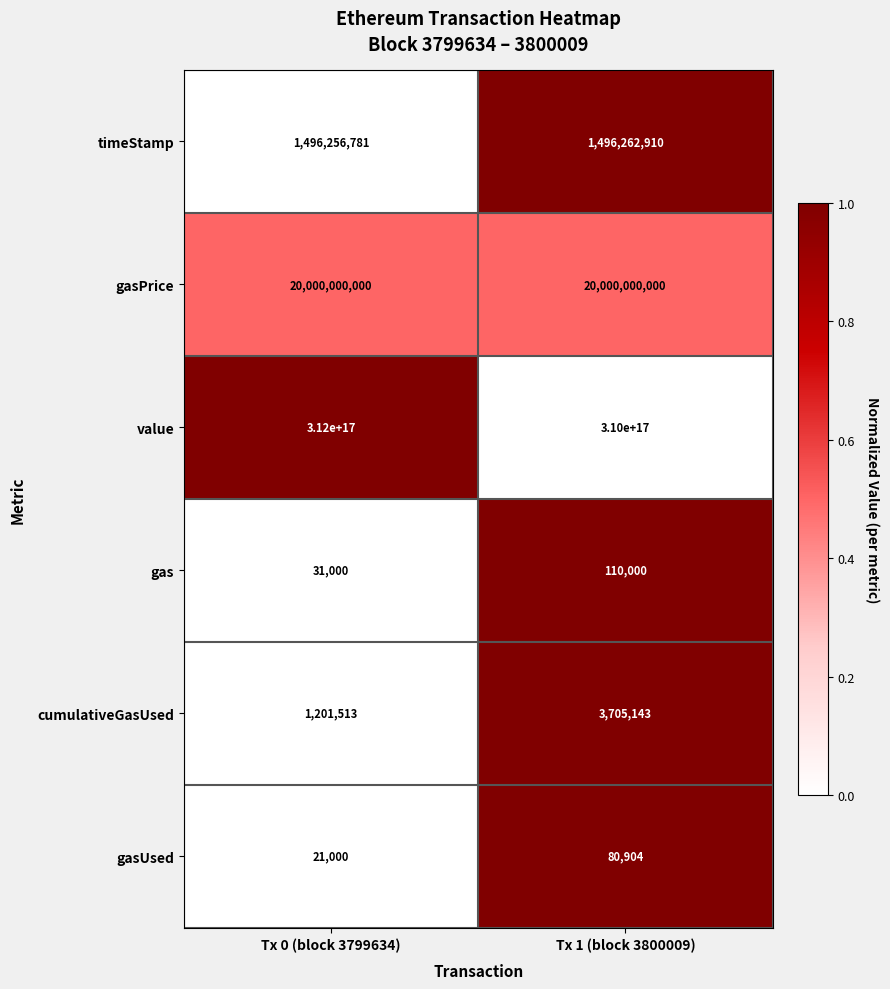

Count the number of categories in the chart.

2